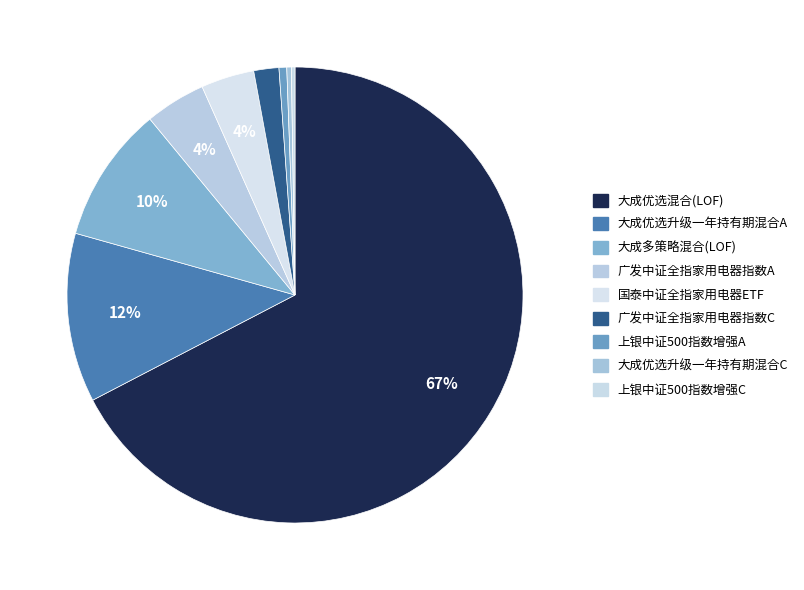

How many slices are in this pie chart?

9